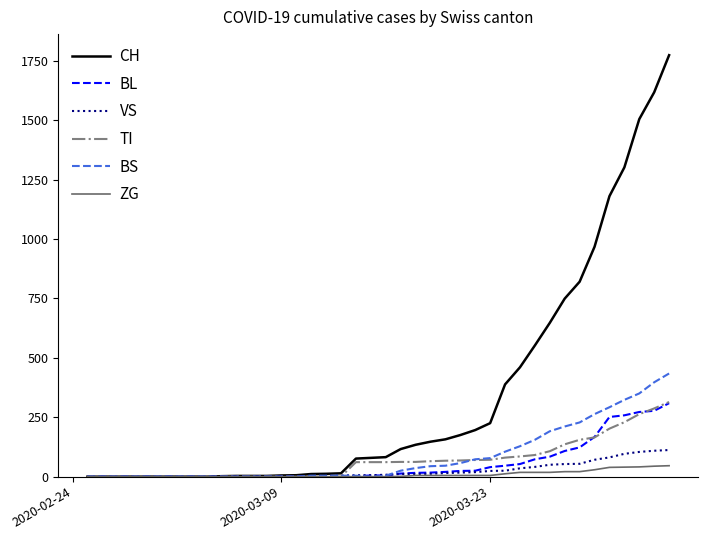

Does the chart have visible grid lines?

No